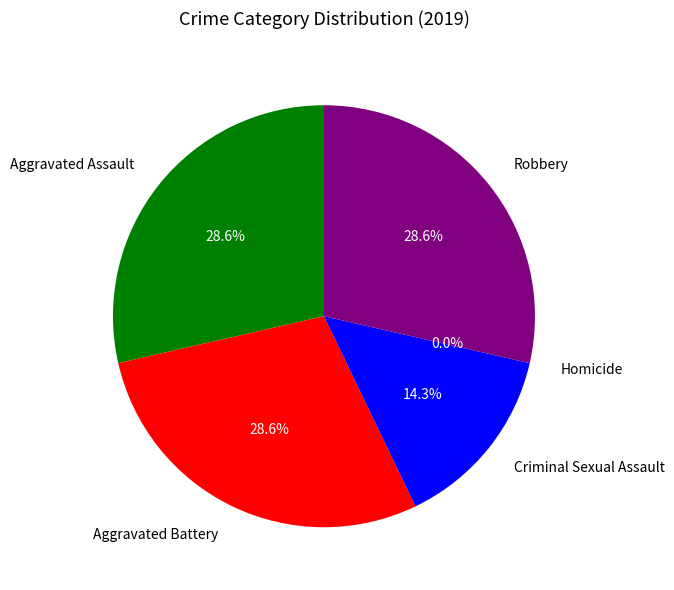

Is it true that Robbery is 15% of the pie?

False